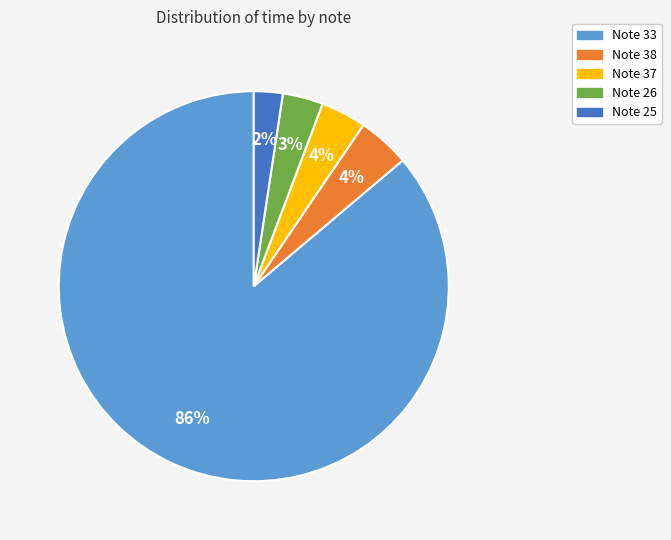

Is Note 37 the majority of the pie?

No